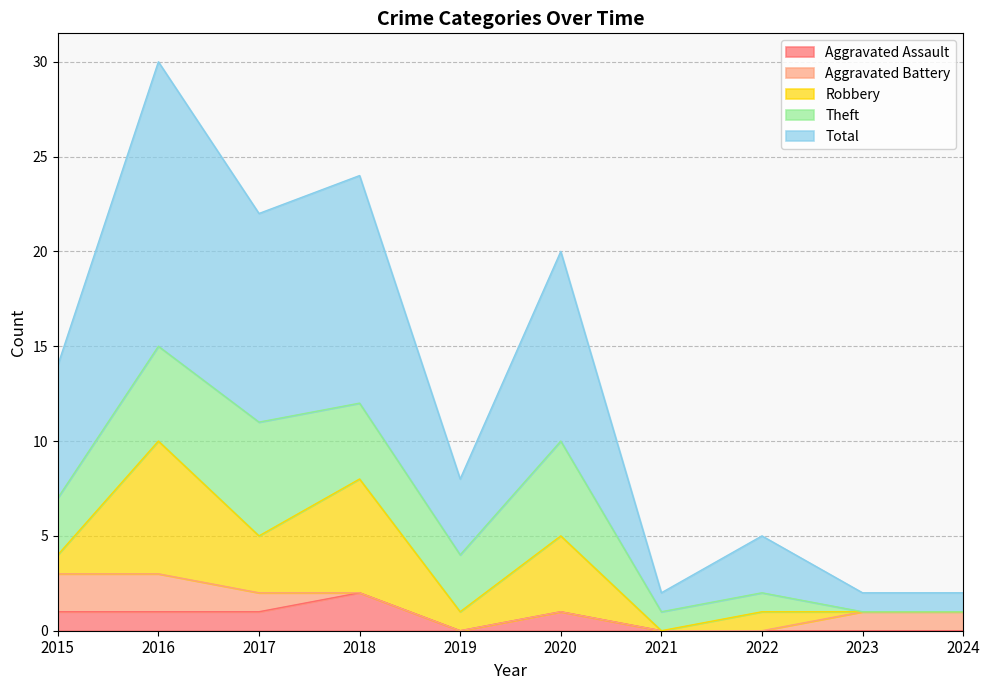

How many series are shown in this chart?

5